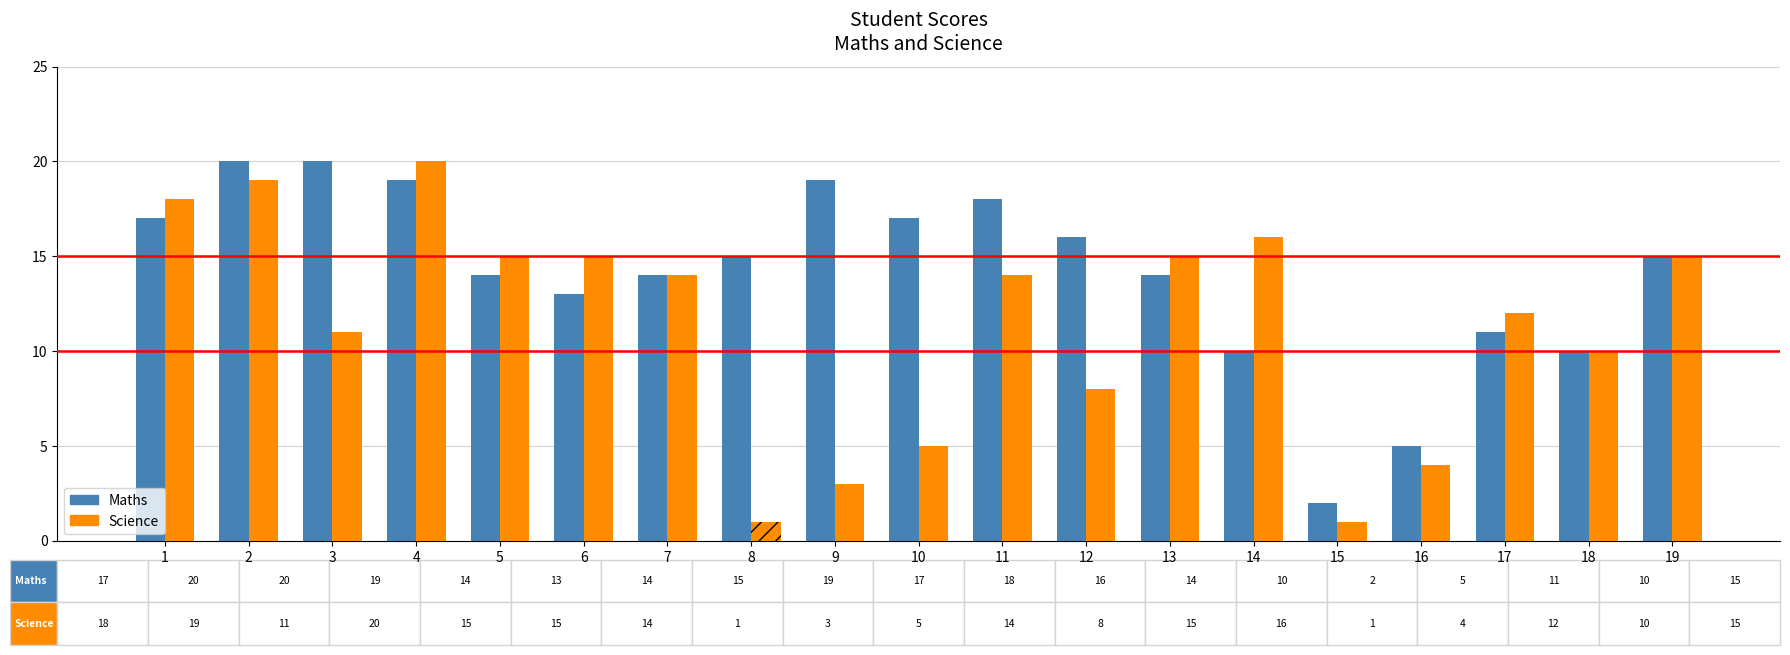

What is the difference between the values at 11 and 7?

4